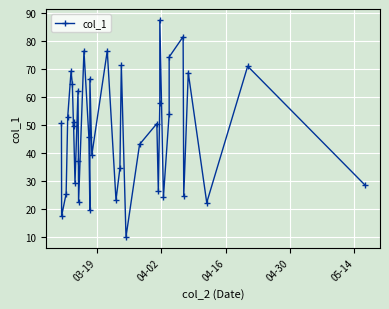

What is the average value?

47.6